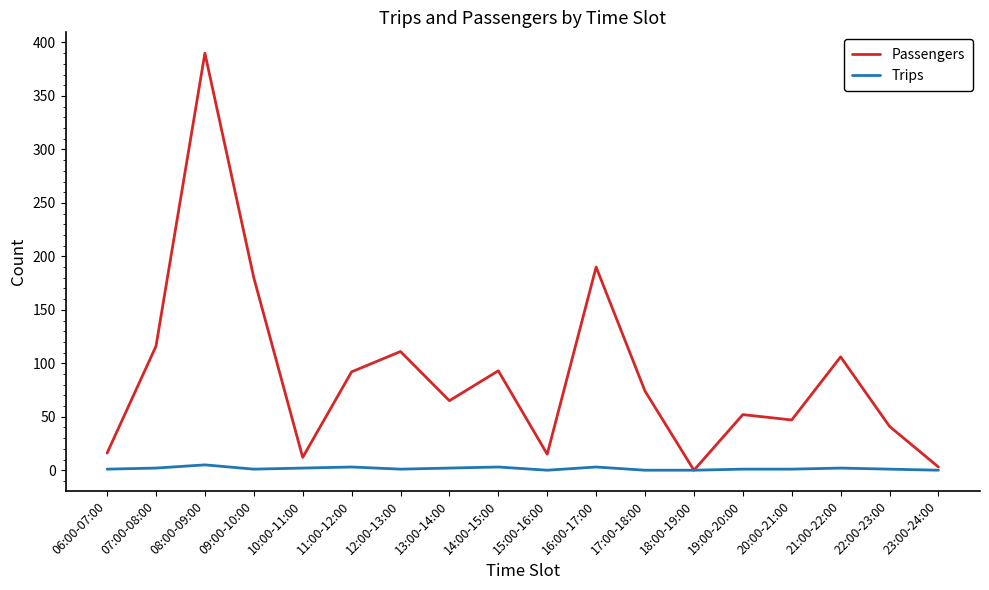

Which series has the widest spread of values?

Passengers